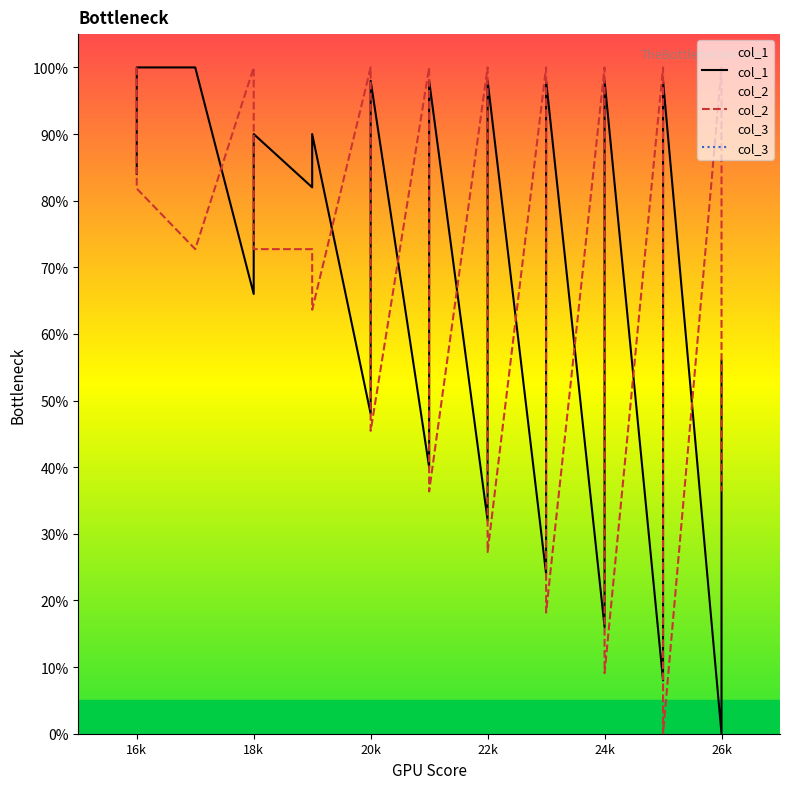

List the series in order of their overall mean, lowest first.

col_2, col_3, col_1